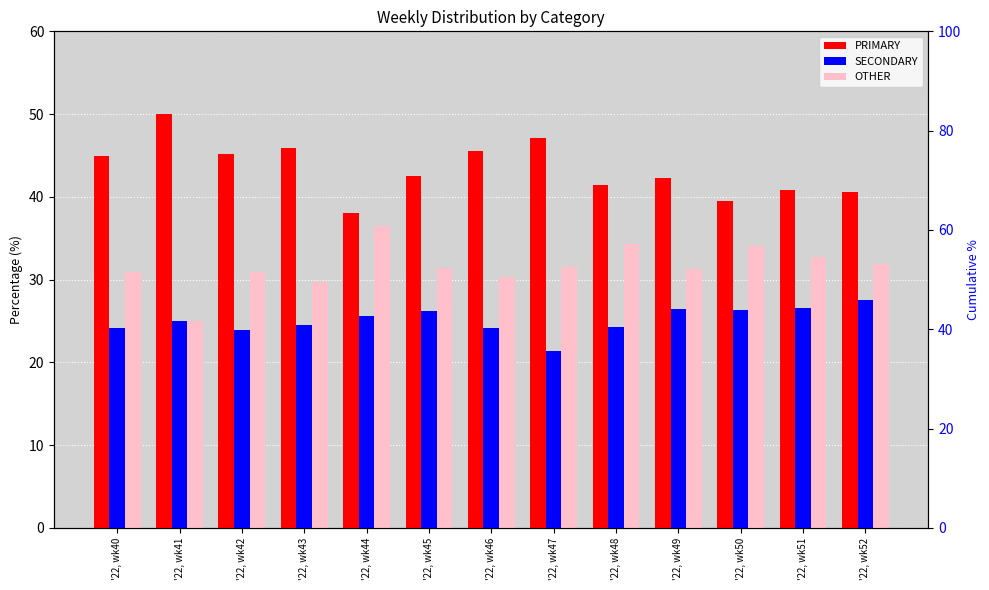

Are the bars horizontal?

No